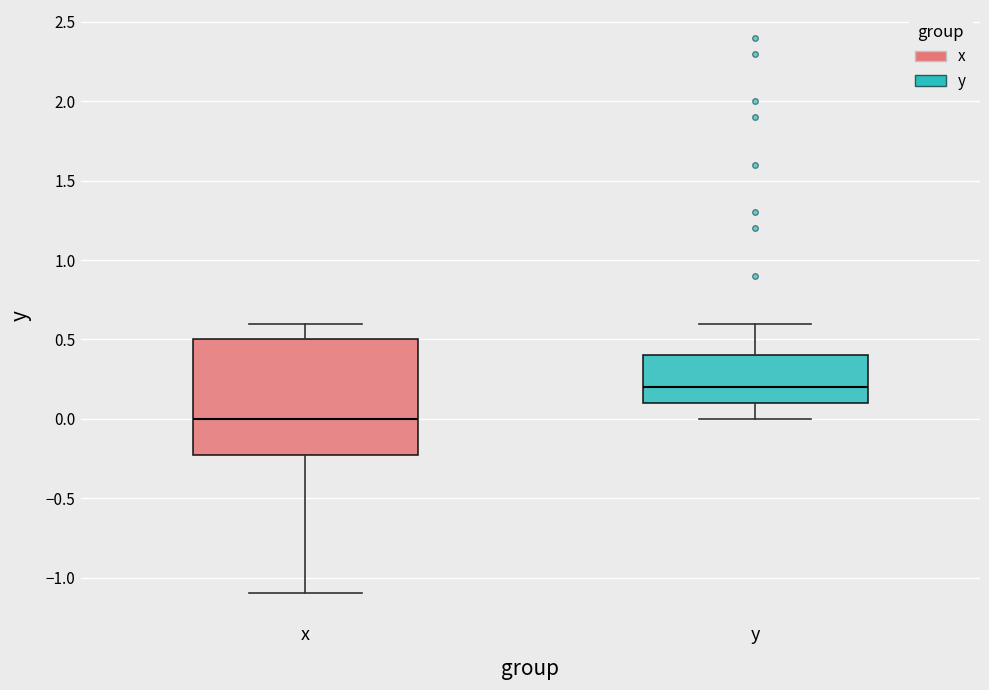

Reading left to right, read every box against the y-axis: the position of its median line, the range the box covers, and the ends of its whiskers. The values are not printed on the chart, so give them approximately, as read against the axis.

x: median 0.0, box -0.2 to 0.5, whiskers -1.1 to 0.6
y: median 0.2, box 0.1 to 0.4, whiskers 0.0 to 0.6